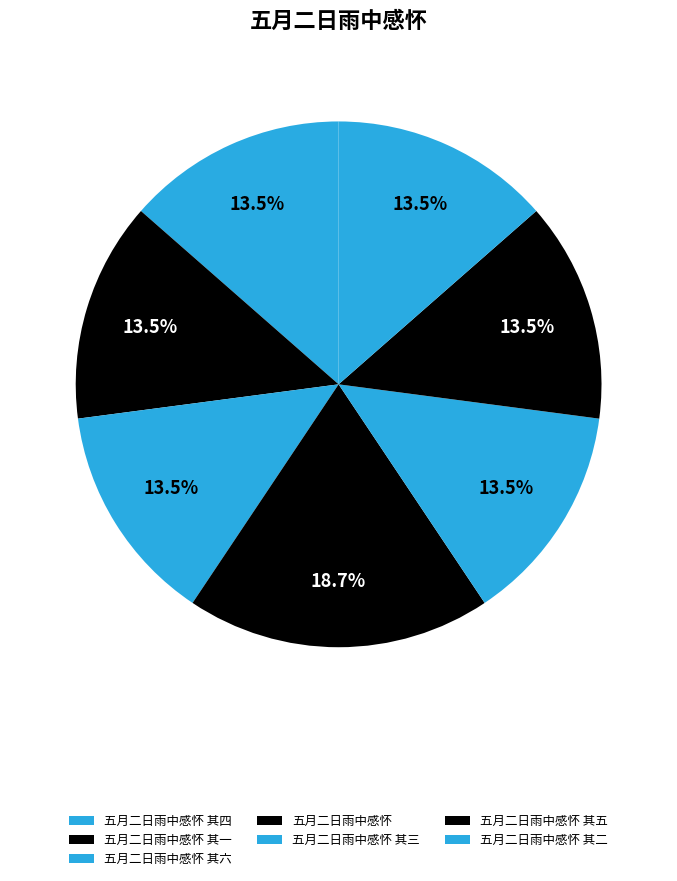

Which has a higher value, 五月二日雨中感怀 其三 or 五月二日雨中感怀 其五?

五月二日雨中感怀 其五